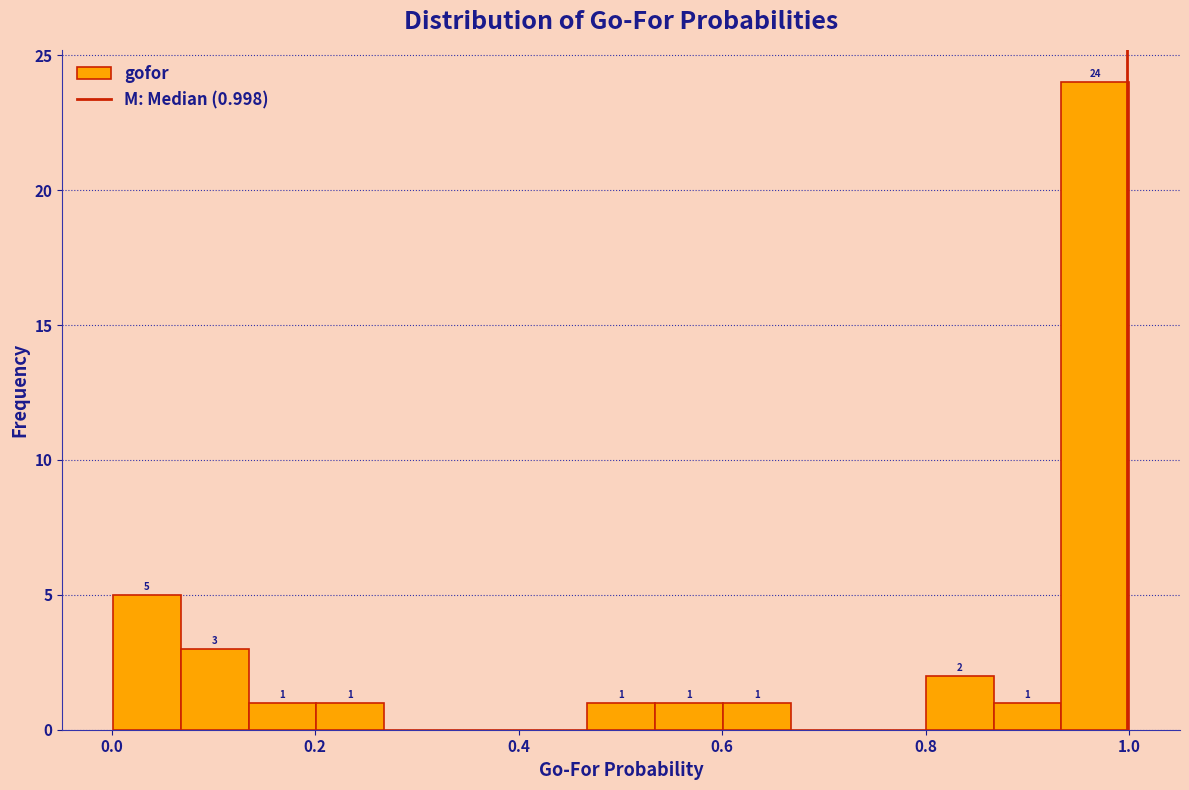

Read against the x-axis, roughly where is the centre of the tallest bar?

0.96